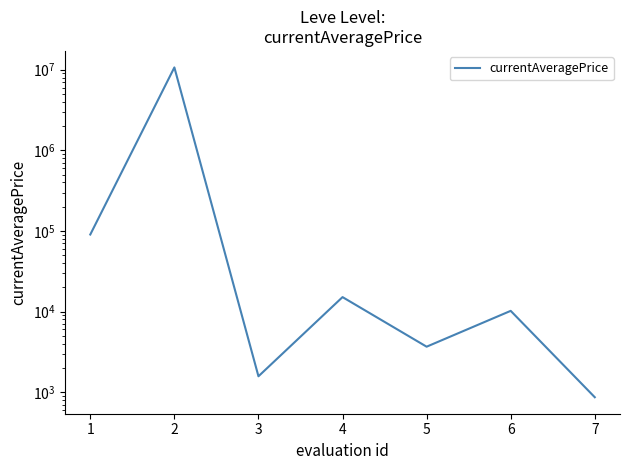

How many data points are above 10217?

4